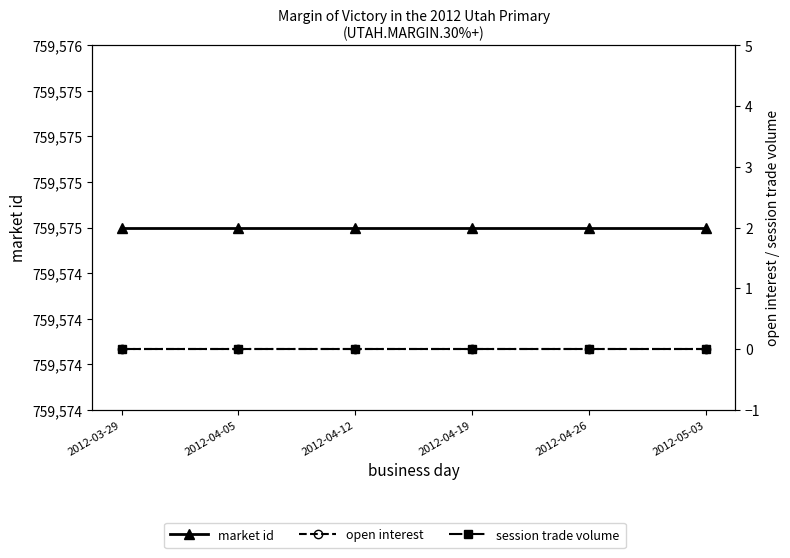

Reading right to left, transcribe all the data shown in this chart.

market id: 759575	759575	759575	759575	759575	759575
open interest: 0	0	0	0	0	0
session trade volume: 0	0	0	0	0	0